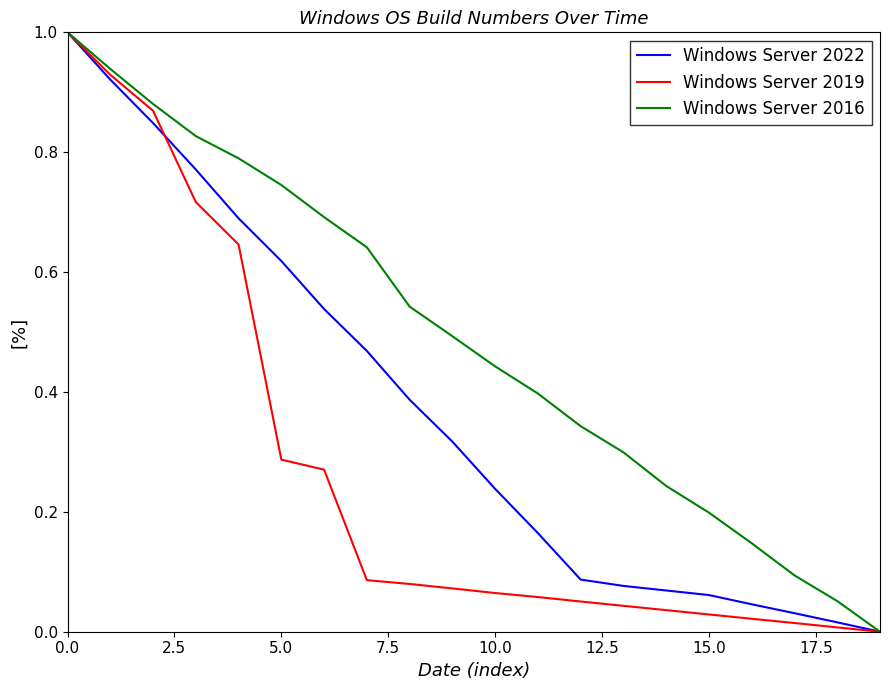

How many values in Windows Server 2019 are above zero?

19